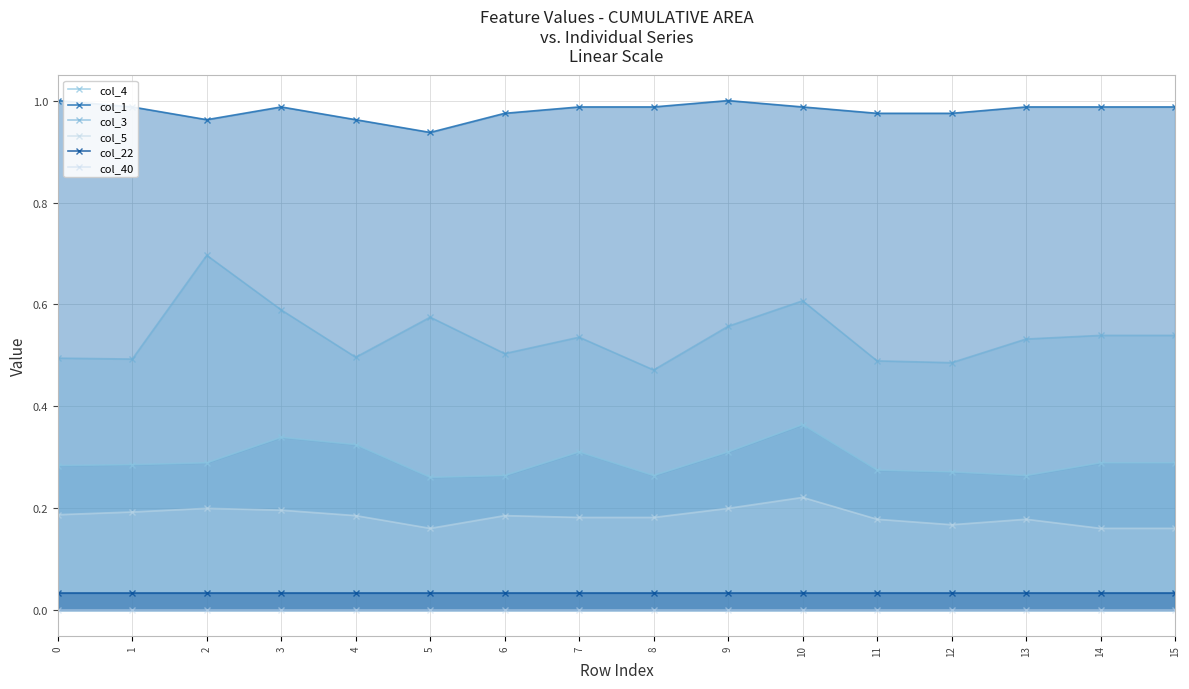

Rank the series at 6 from lowest to highest value.

col_40, col_22, col_5, col_4, col_3, col_1